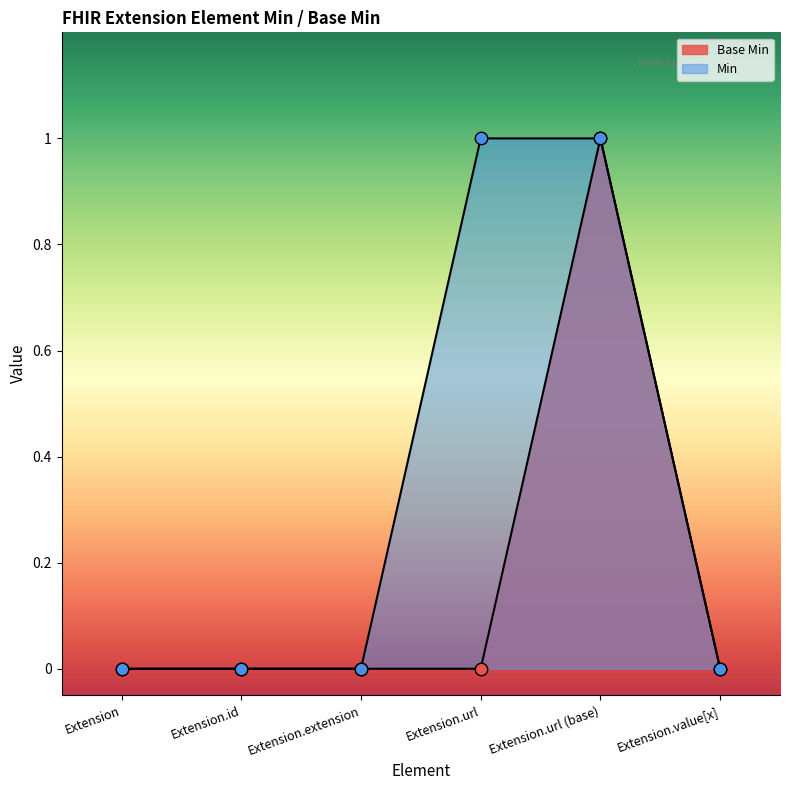

What is the change in value from Extension.extension to Extension.url (base)?

+1